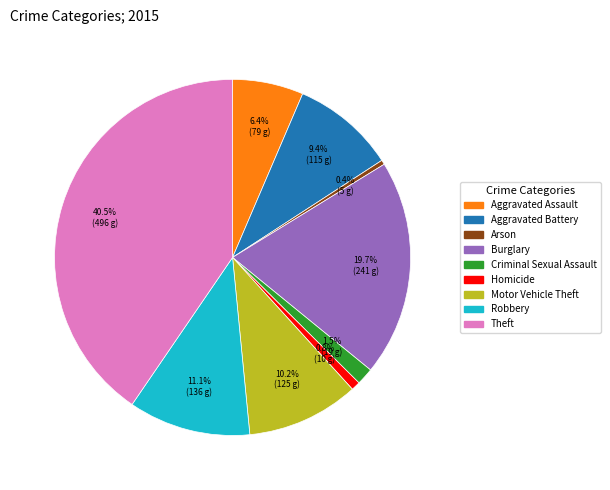

True or false: Burglary accounts for 8% of the total.

False